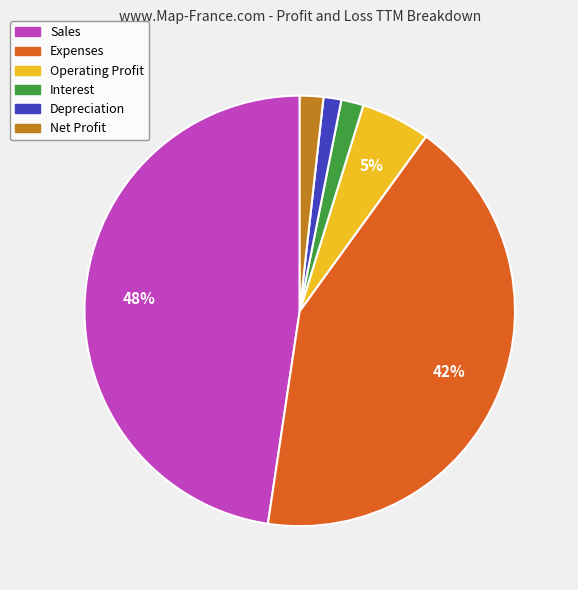

The Operating Profit slice represents 1% of the pie. True or false?

False